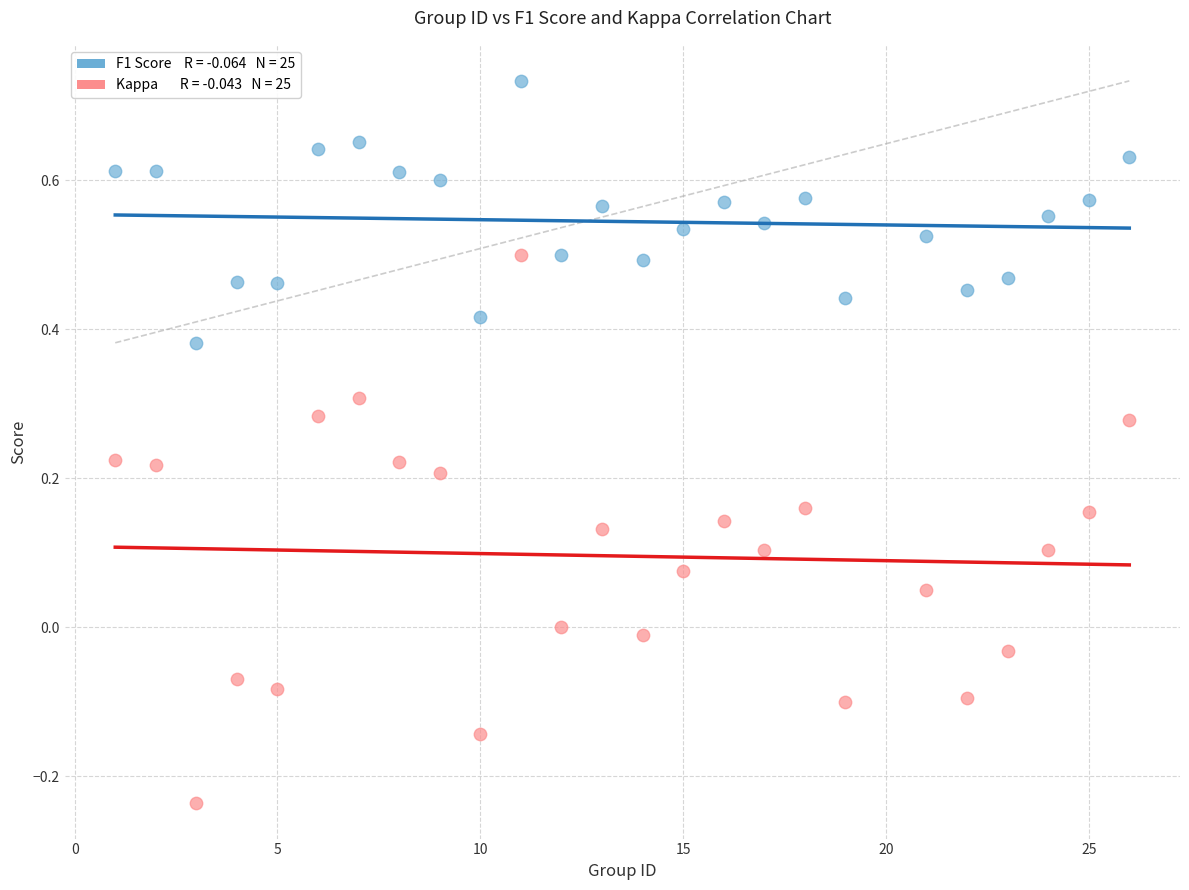

Across all data points, what is the range of Y values (max minus min)?

1.0